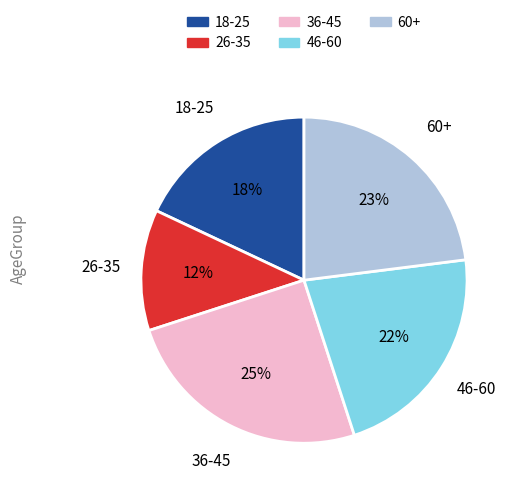

To the nearest percent, what is the combined percentage of 26-35 and 18-25?

30%